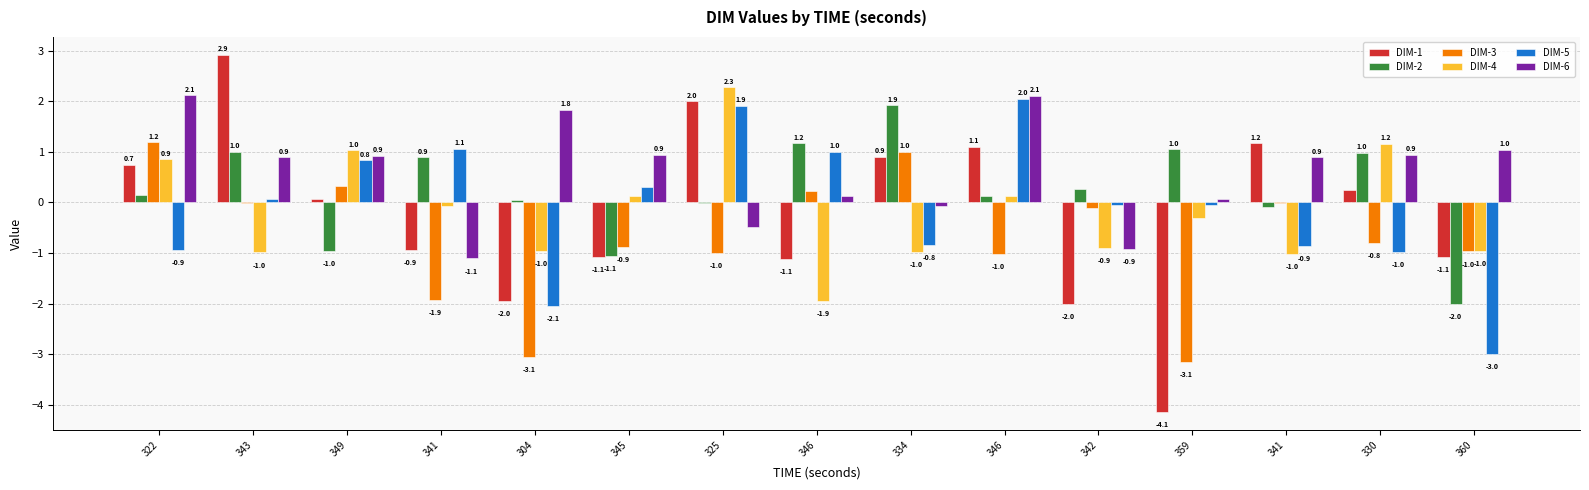

Is it true that DIM-6 equals 0.0 at 359?

False